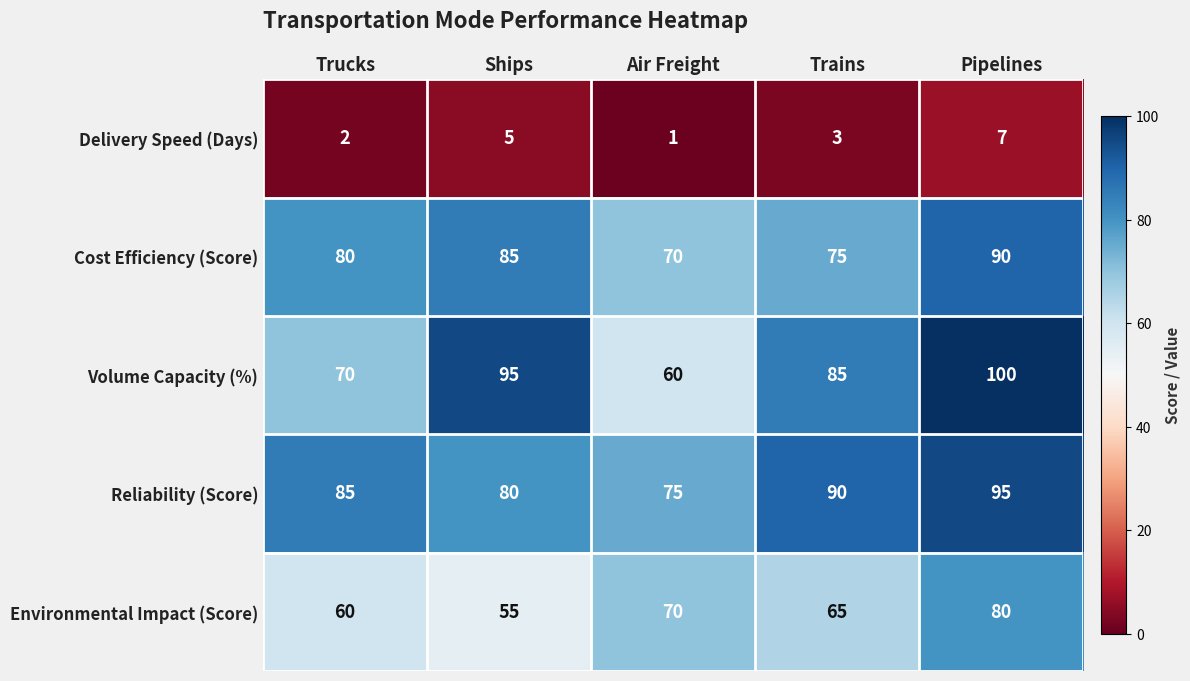

Read the Cost Efficiency (Score) value at Pipelines.

90